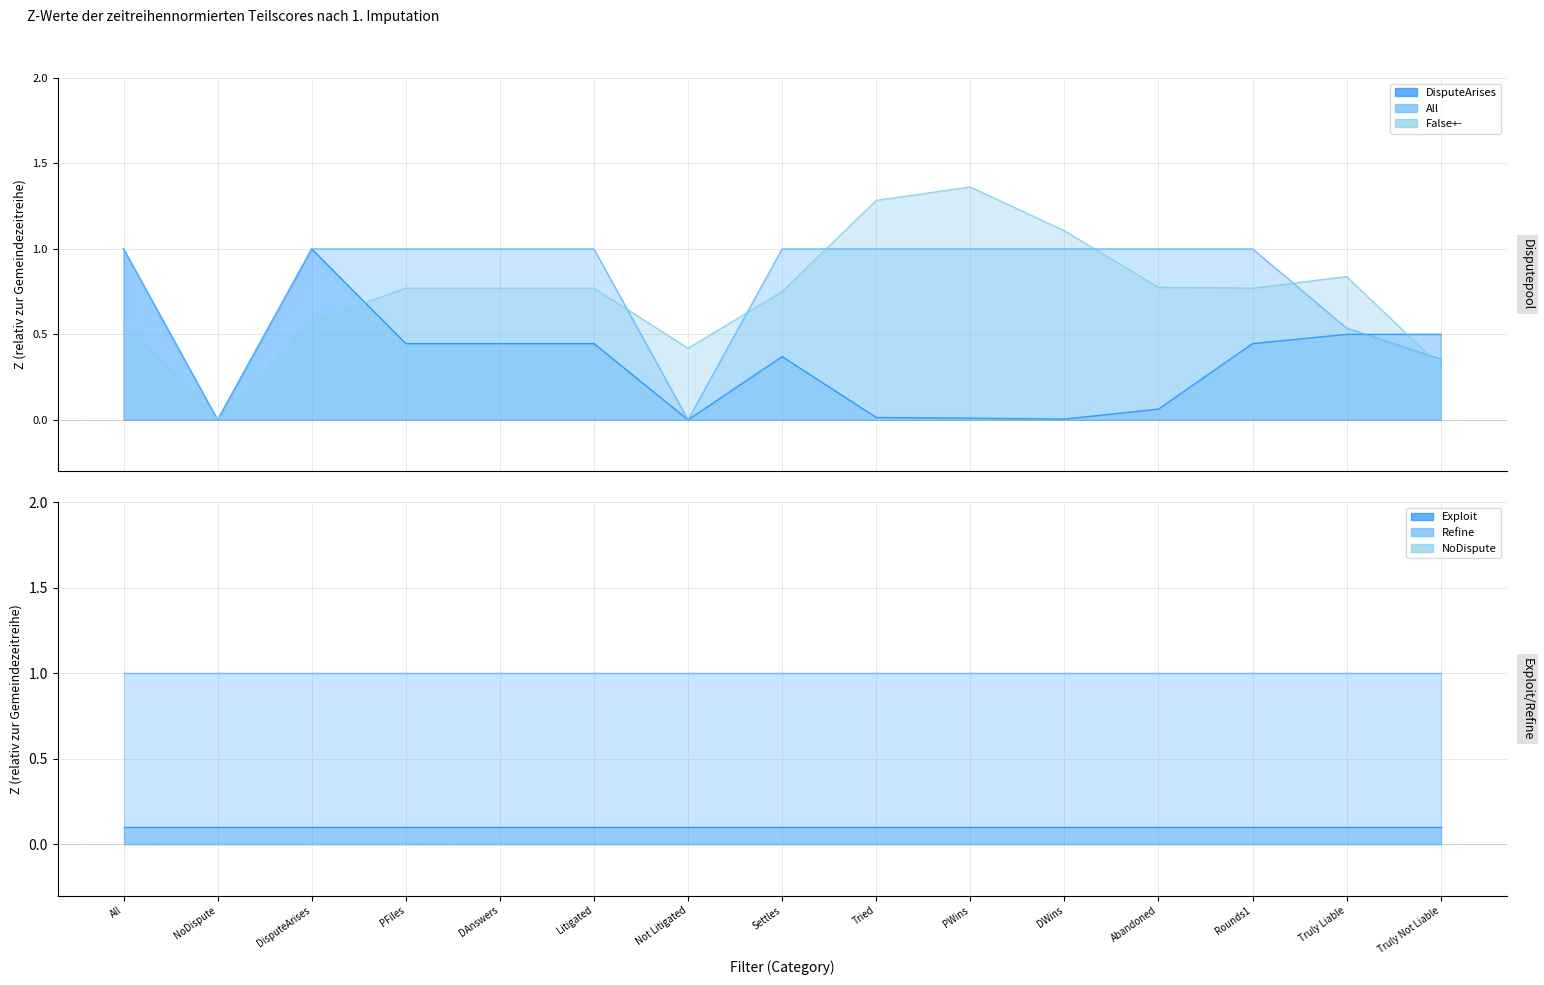

Does the chart display data point markers on the line(s)?

No